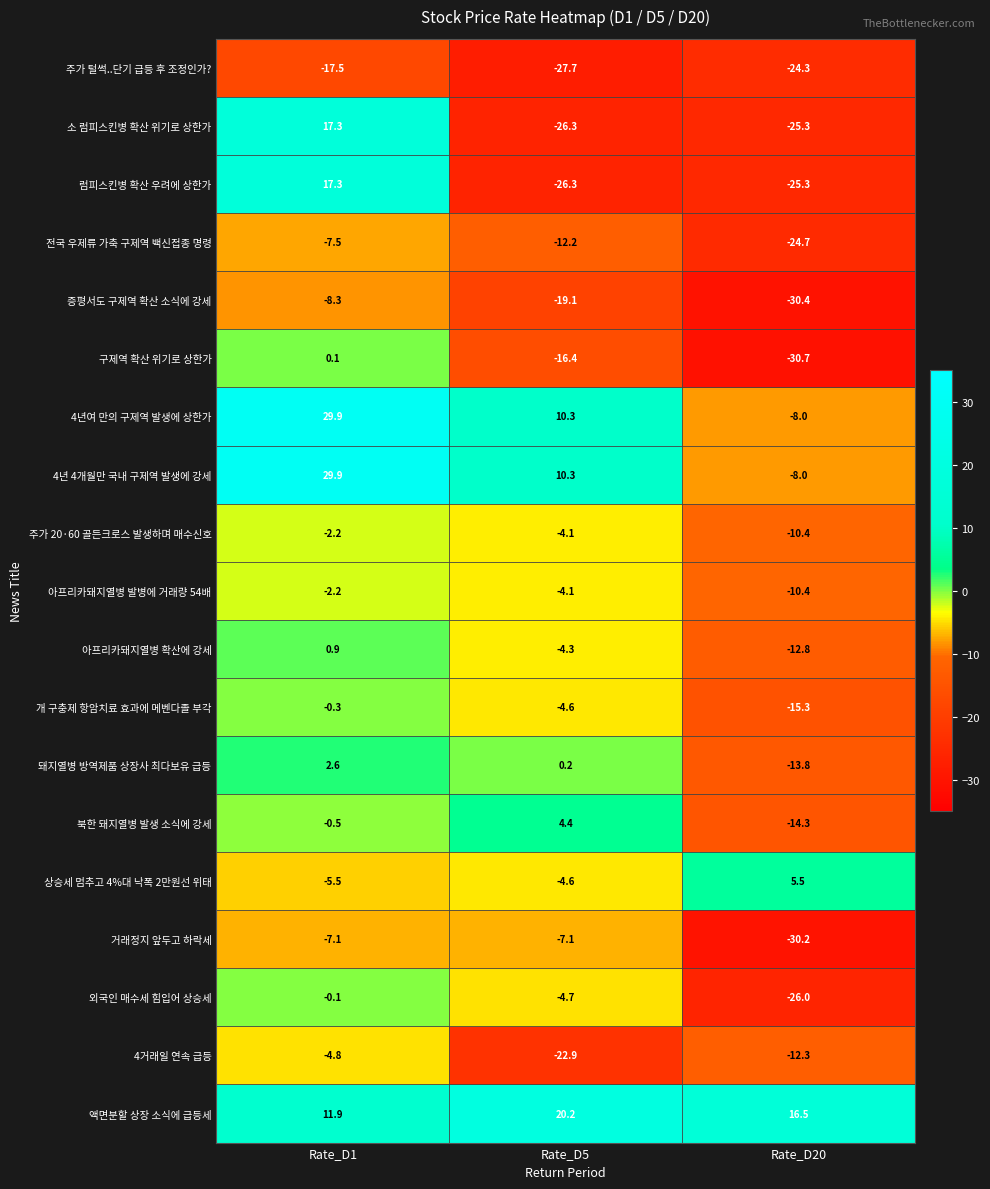

What is the maximum value shown in the chart?

29.9